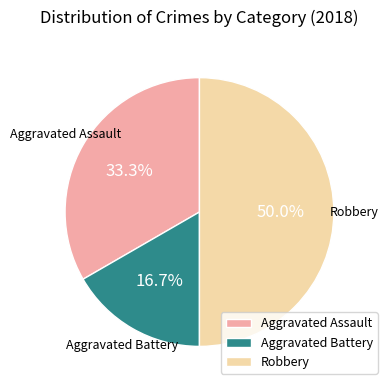

True or false: Aggravated Assault accounts for 45% of the total.

False